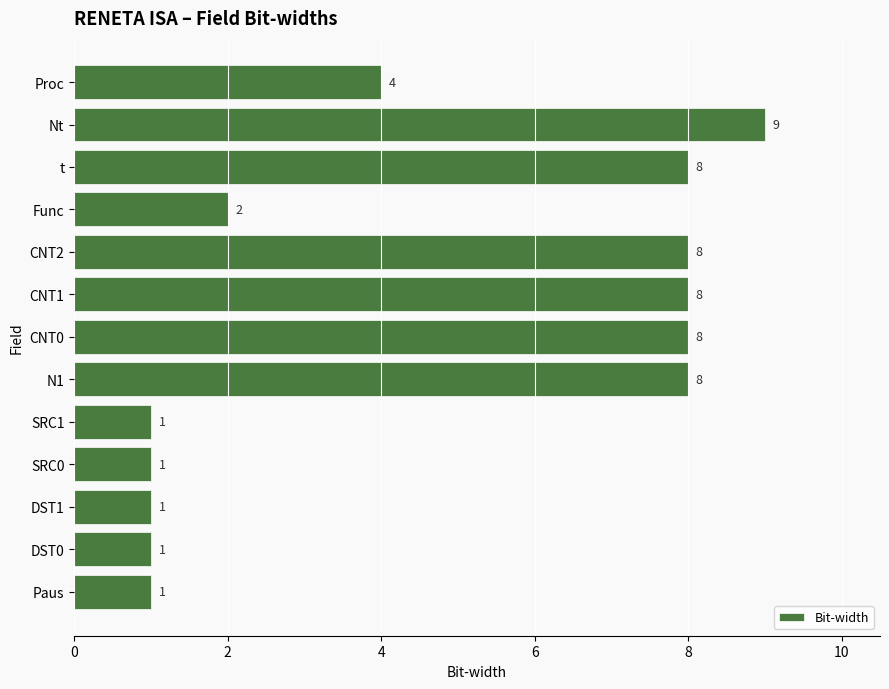

How many values are between 1 and 8?

12